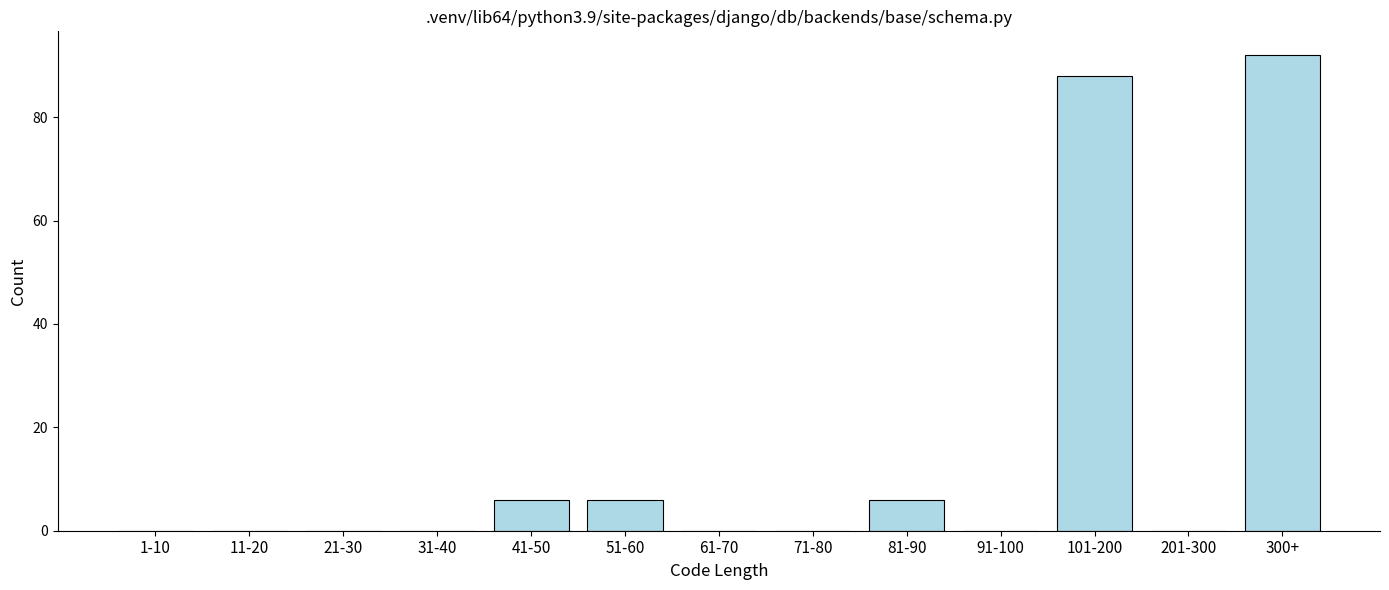

Reading right to left, list all the values displayed in this chart.

300+=92	201-300=0	101-200=88	91-100=0	81-90=6	71-80=0	61-70=0	51-60=6	41-50=6	31-40=0	21-30=0	11-20=0	1-10=0